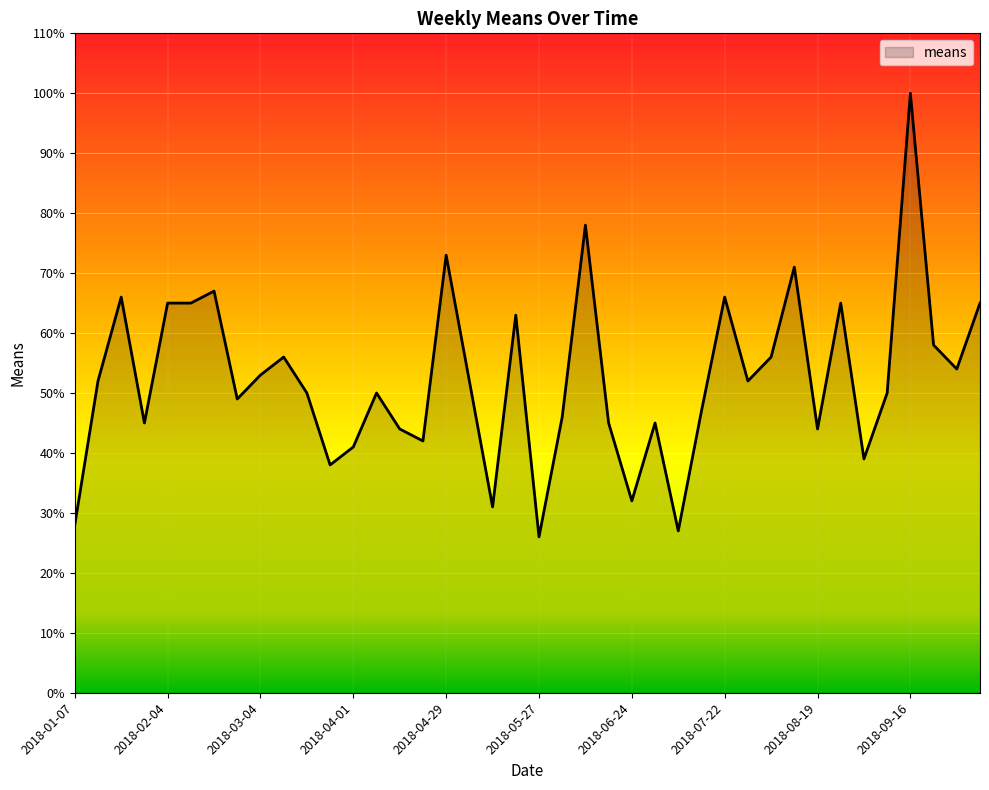

What is the smallest value displayed?

26